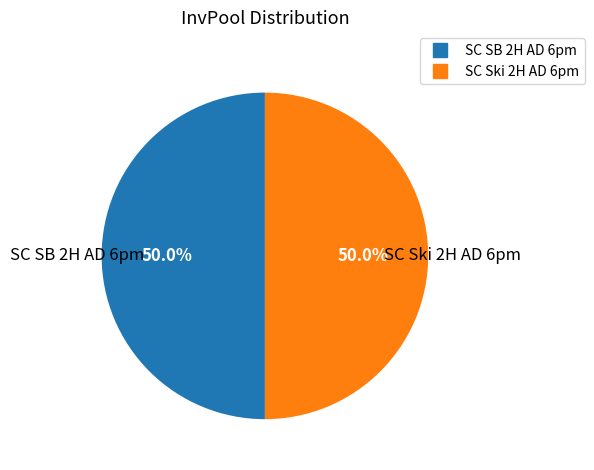

What percentage do SC Ski 2H AD 6pm and SC SB 2H AD 6pm together represent?

100.0%